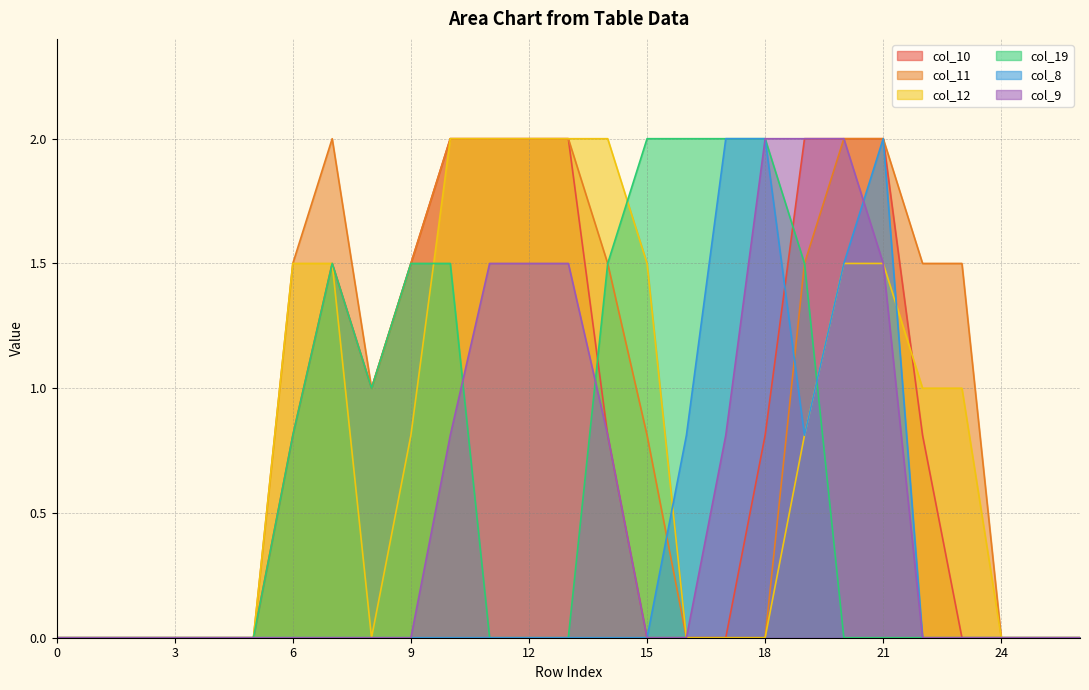

Is it true that col_19 equals -1.2 at 23?

False